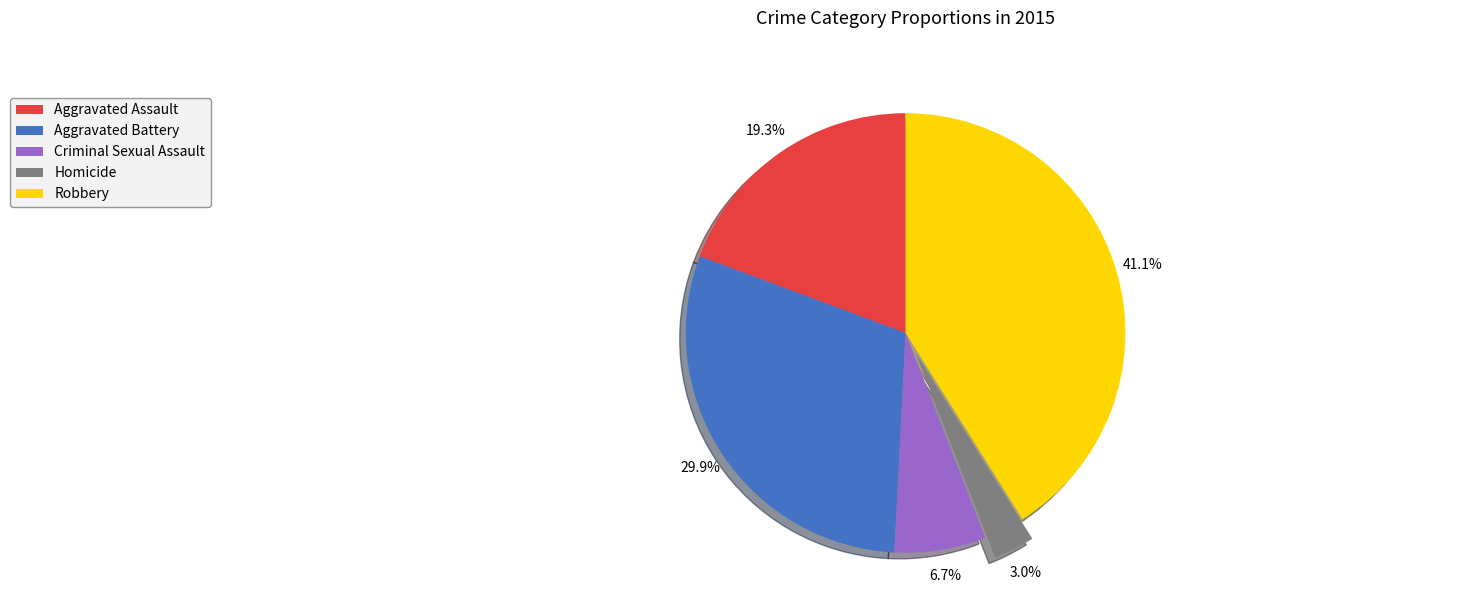

What is the ratio of the value at Criminal Sexual Assault to the value at Robbery?

0.2